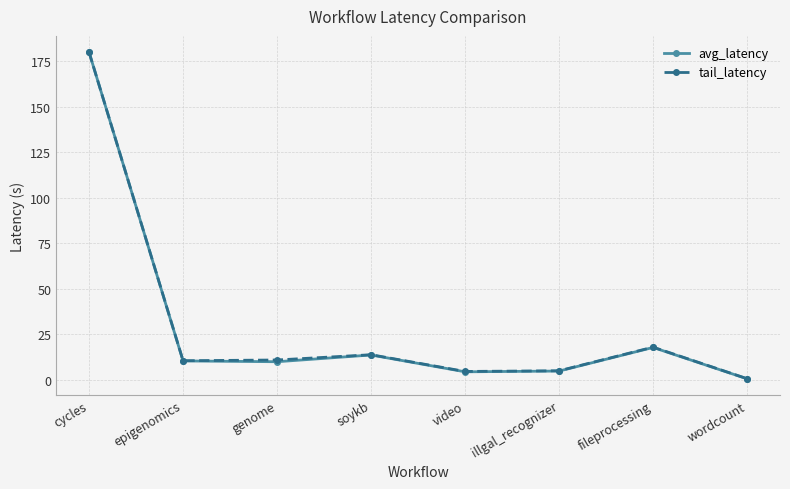

How many interior local peaks does the tail_latency series have?

2